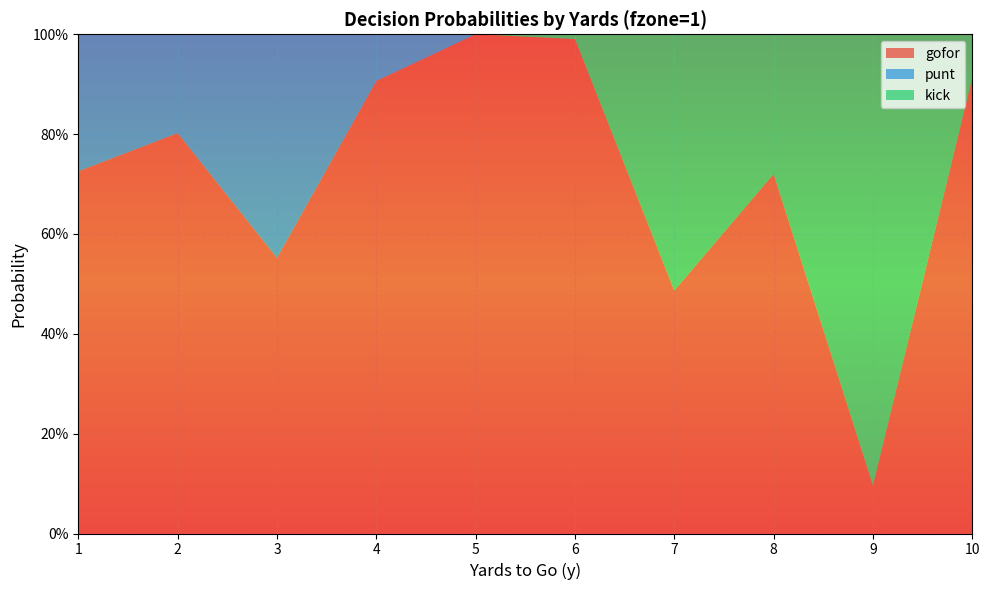

Reading right to left, extract all data points from this chart.

gofor: 0.9	0.1	0.7	0.5	1.0	1.0	0.9	0.6	0.8	0.7
punt: 0.0	0.0	0.0	0.0	0.0	0.0	0.1	0.4	0.2	0.3
kick: 0.1	0.9	0.3	0.5	0.0	0.0	0.0	0.0	0.0	0.0